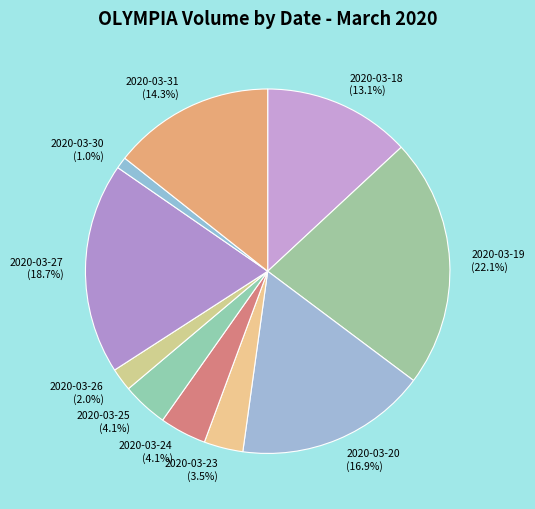

What is the ratio of the value at 2020-03-23 to the value at 2020-03-27?

0.2